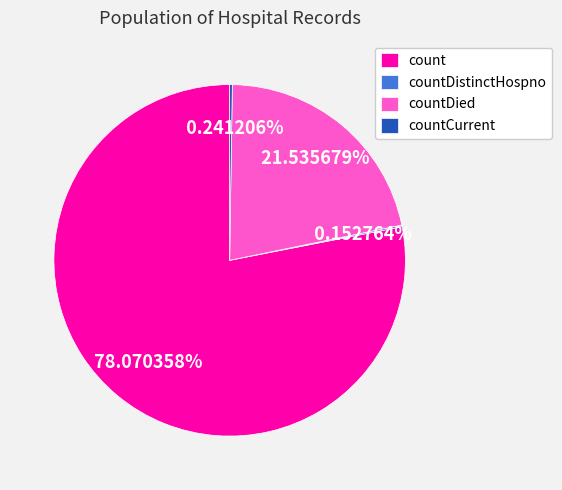

Which has a higher value, count or countDied?

count